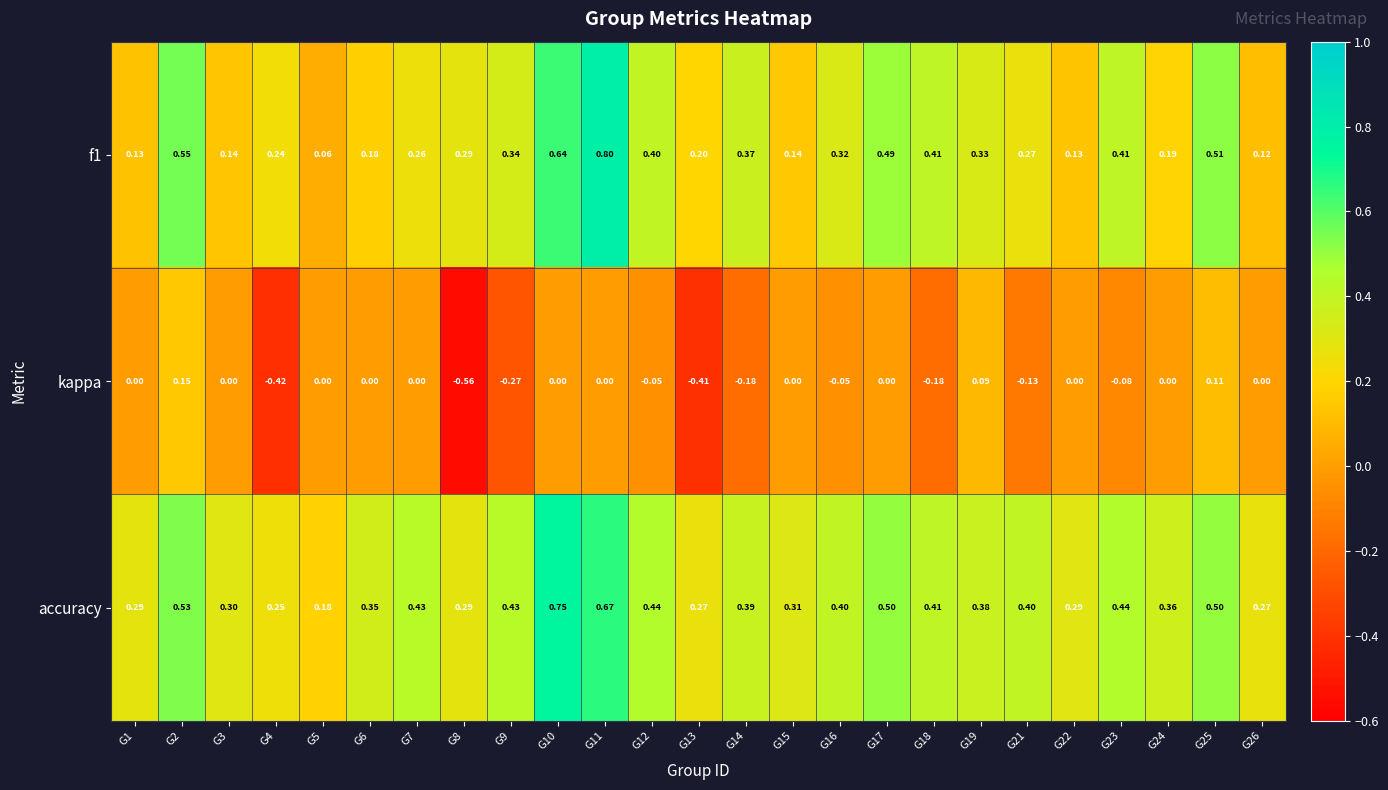

What is the total value across all series at G26?

0.4